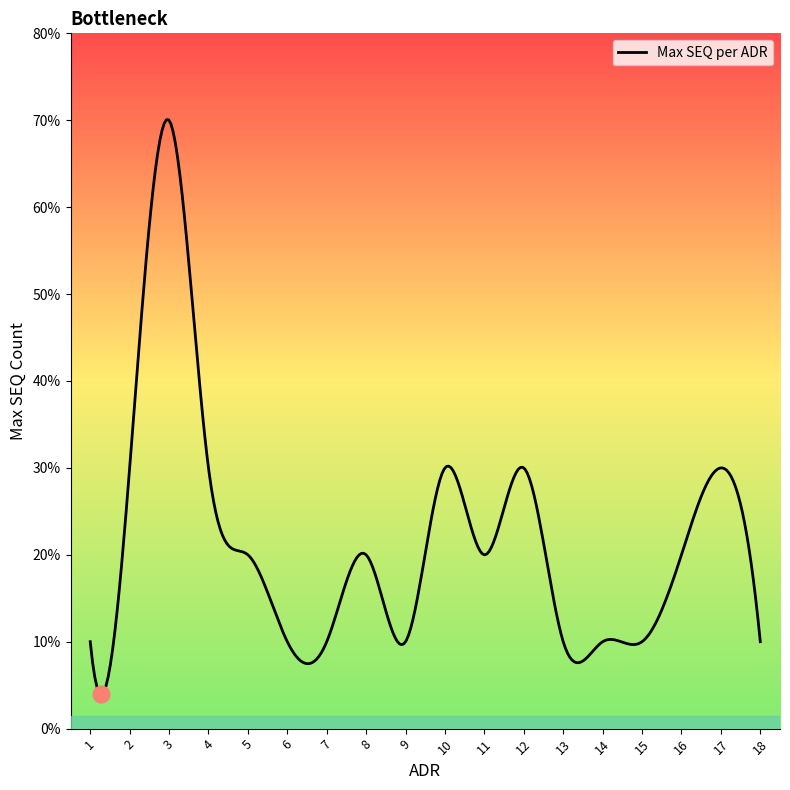

Which category has the lowest value across all series?

1